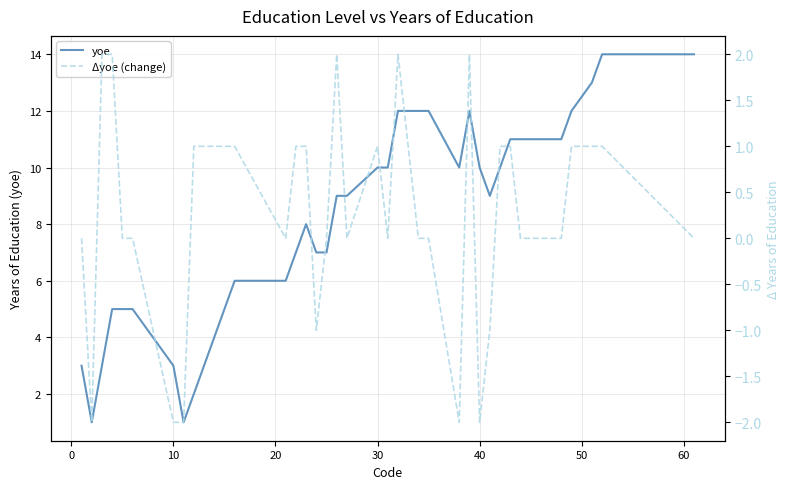

Is the value of yoe at 38 greater than the value of Δyoe (change) at 21?

Yes